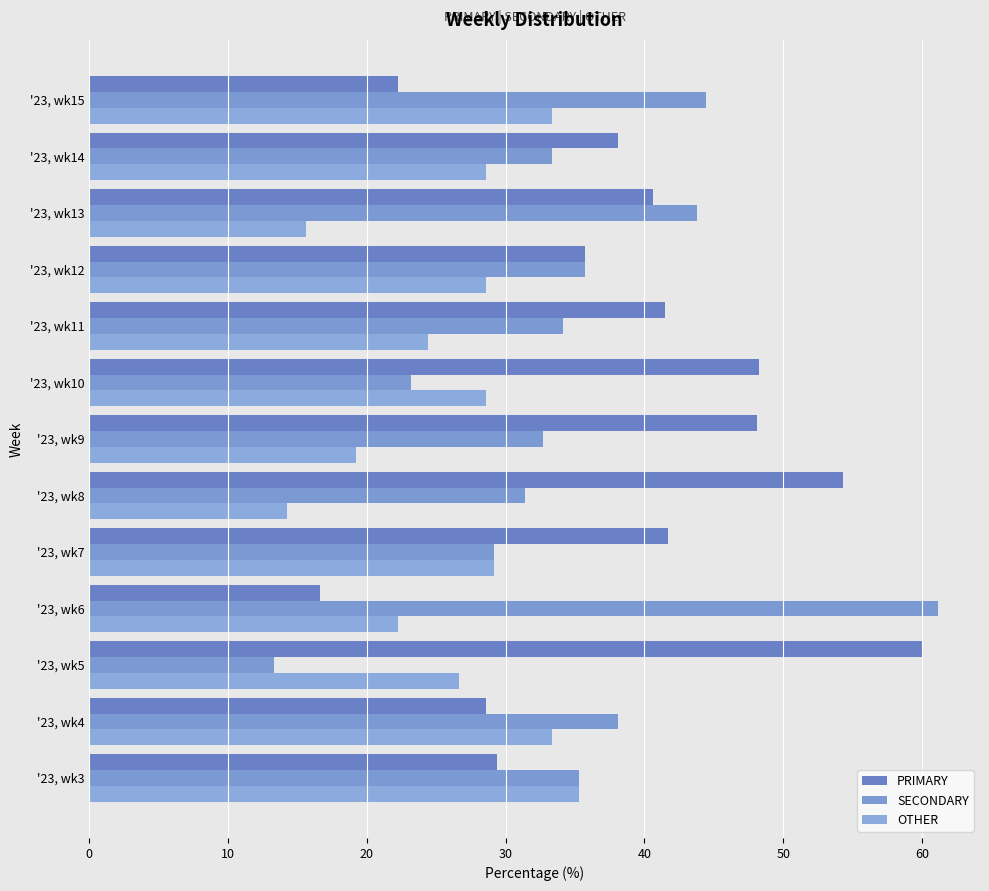

How many data points in SECONDARY are less than 34?

6